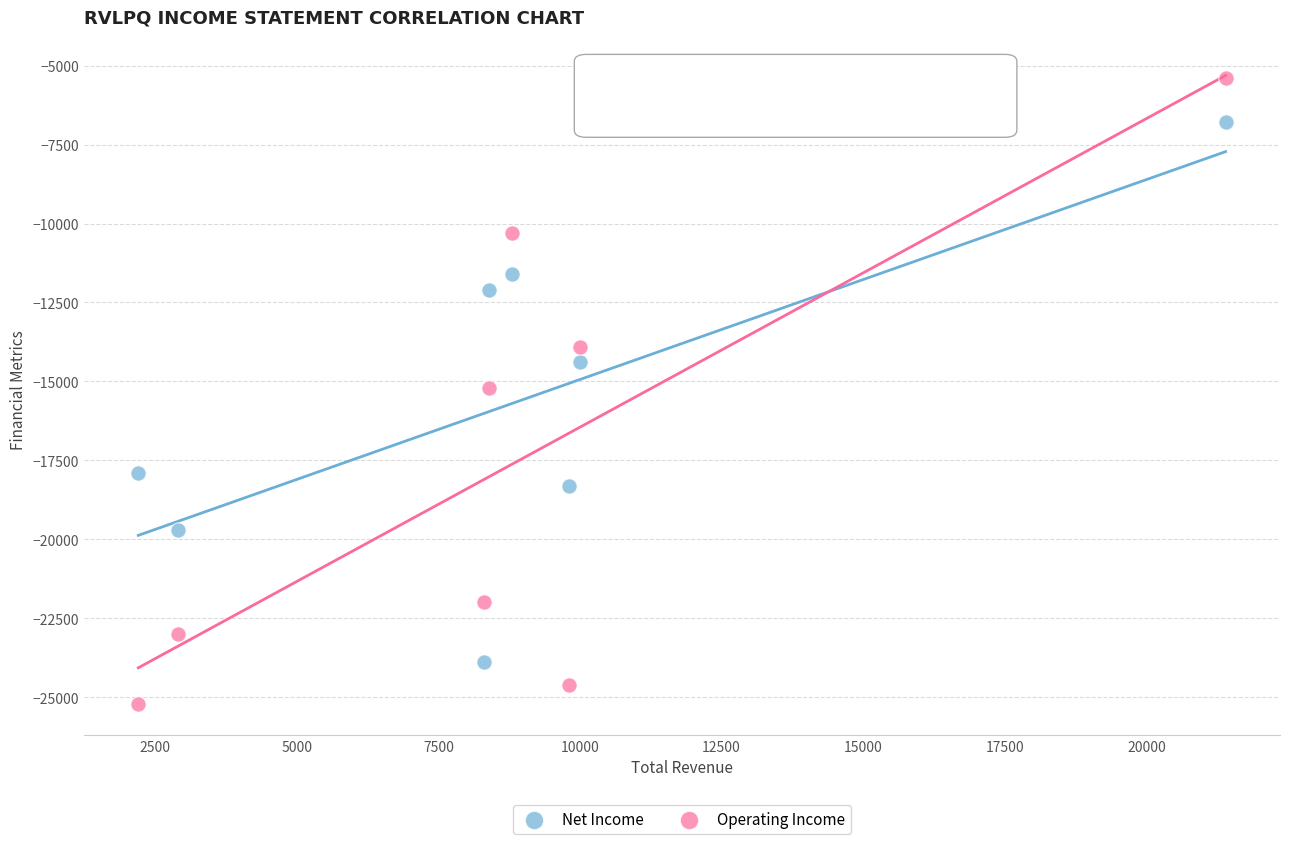

Across all data points, what is the range of X values (max minus min)?

19200